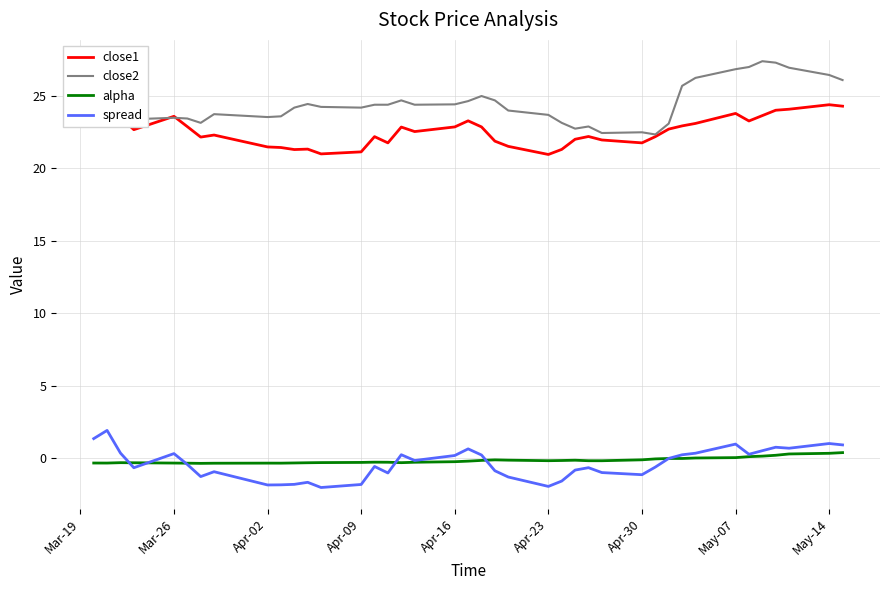

Rank the series by their maximum value, from highest to lowest.

close2, close1, spread, alpha